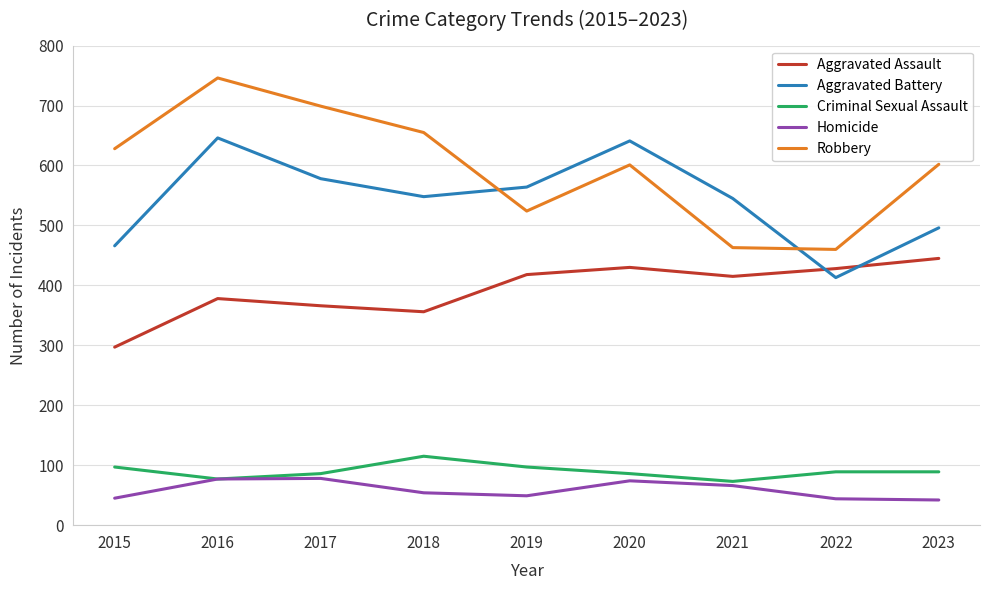

Where is the first local minimum for Criminal Sexual Assault?

2016